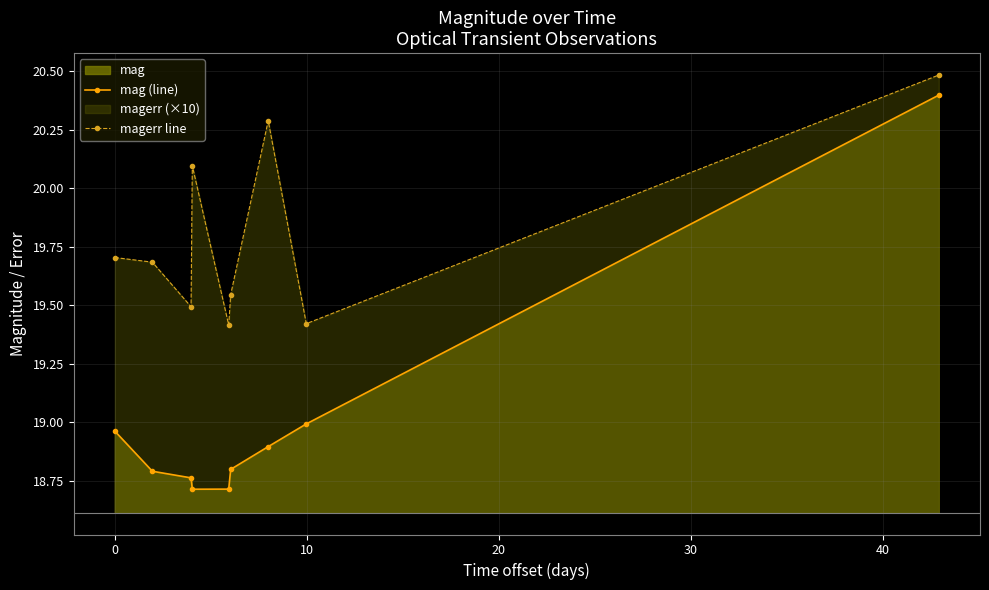

Does the chart display data point markers on the line(s)?

Yes